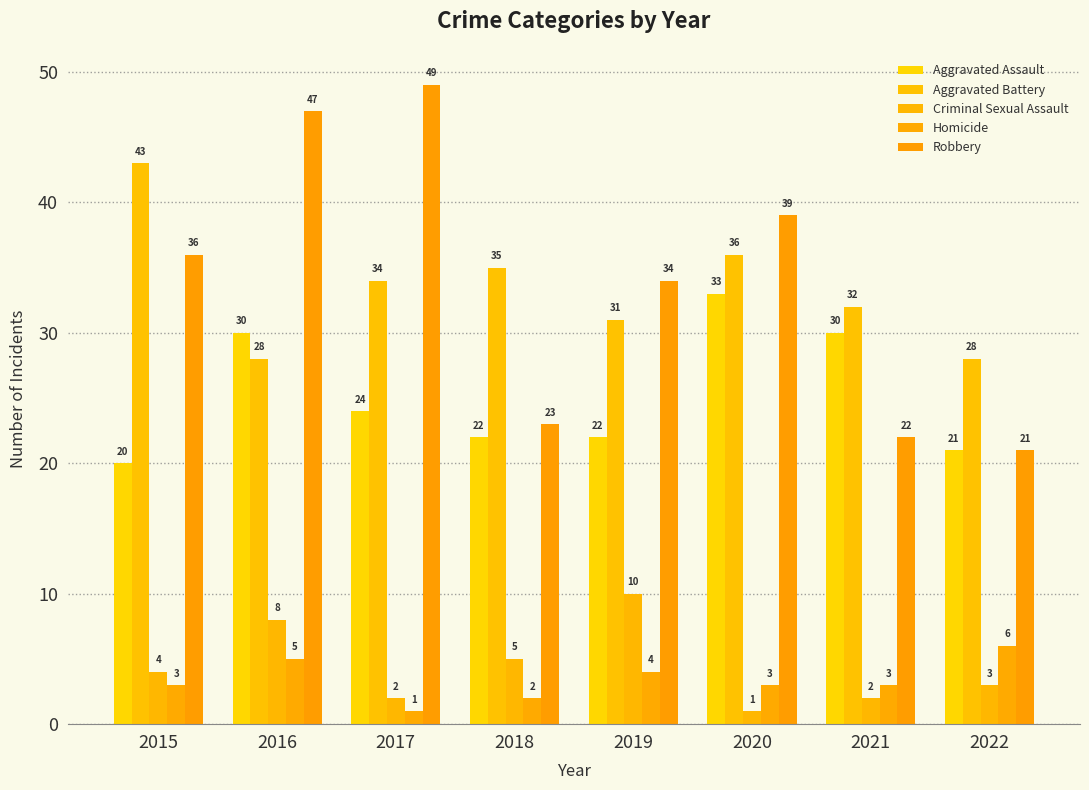

What is the value of the Aggravated Battery bar at the 4th from the left?

35